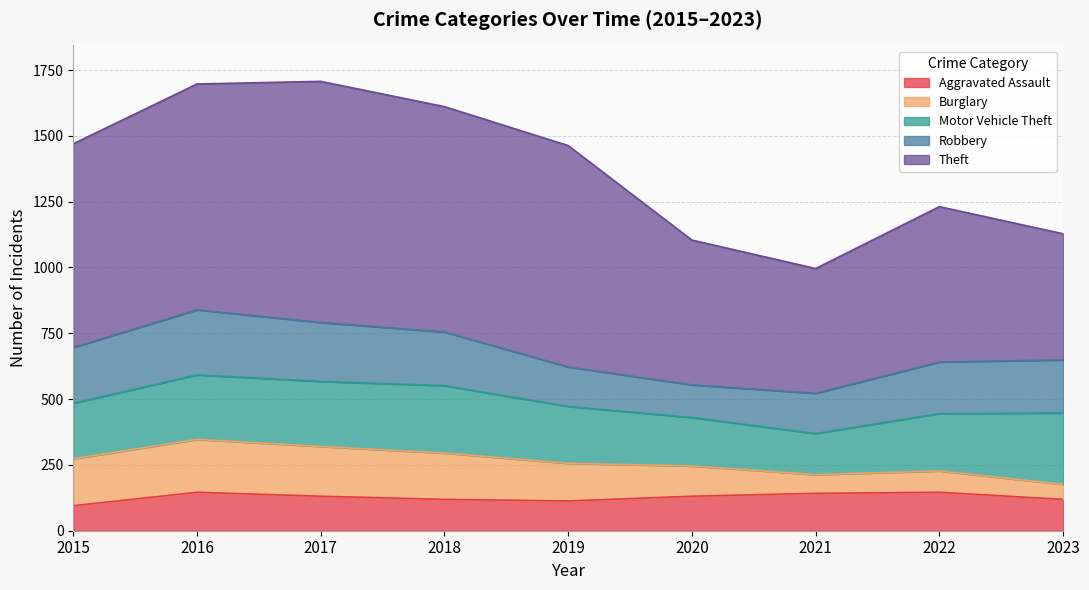

Which category has the highest value across all series?

2017